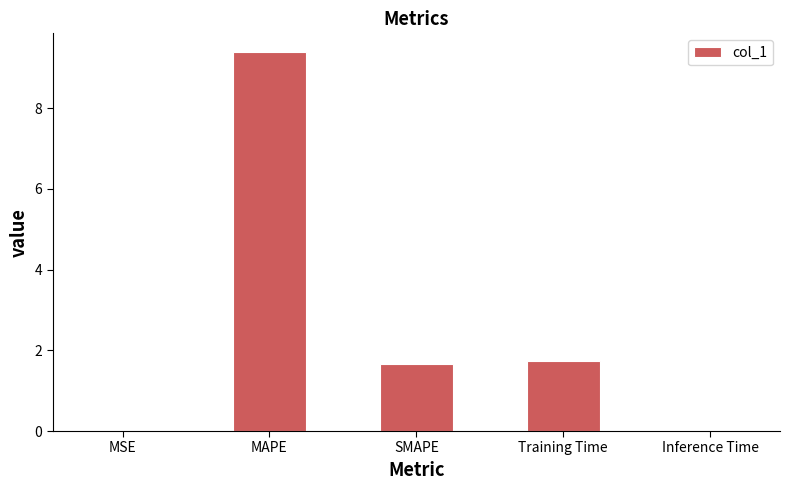

What is the sum of the values at MAPE and SMAPE?

11.0